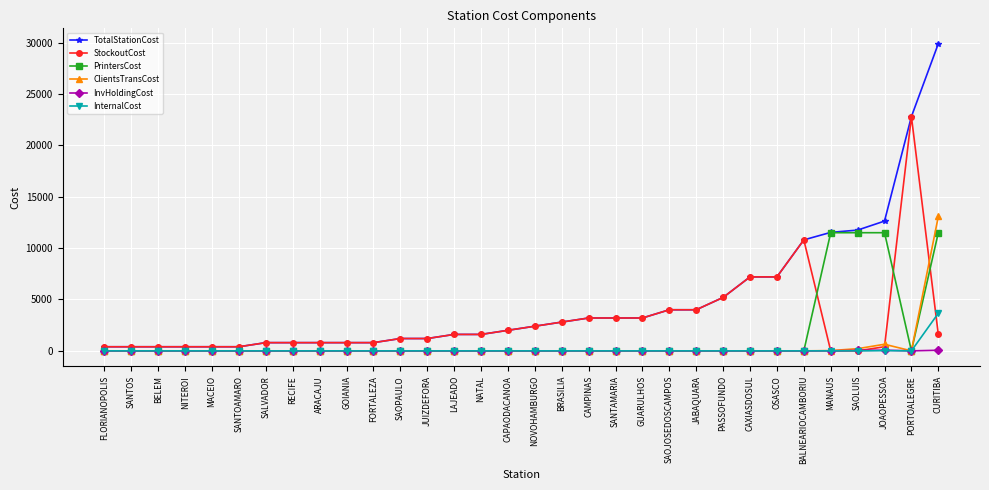

What is the difference between the highest and lowest values at CAXIASDOSUL?

7200.0